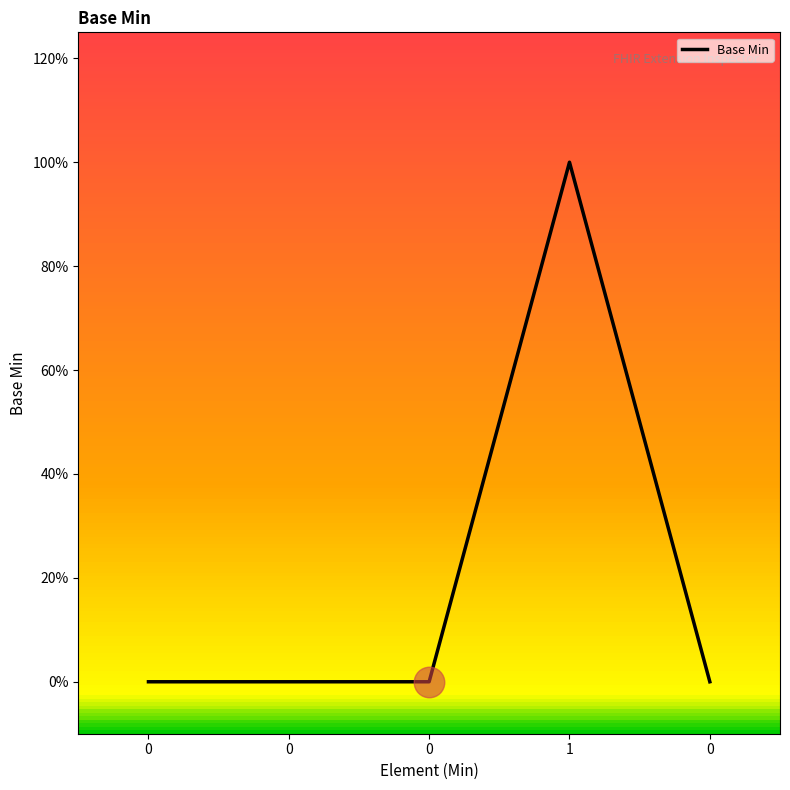

Does the chart have visible grid lines?

No